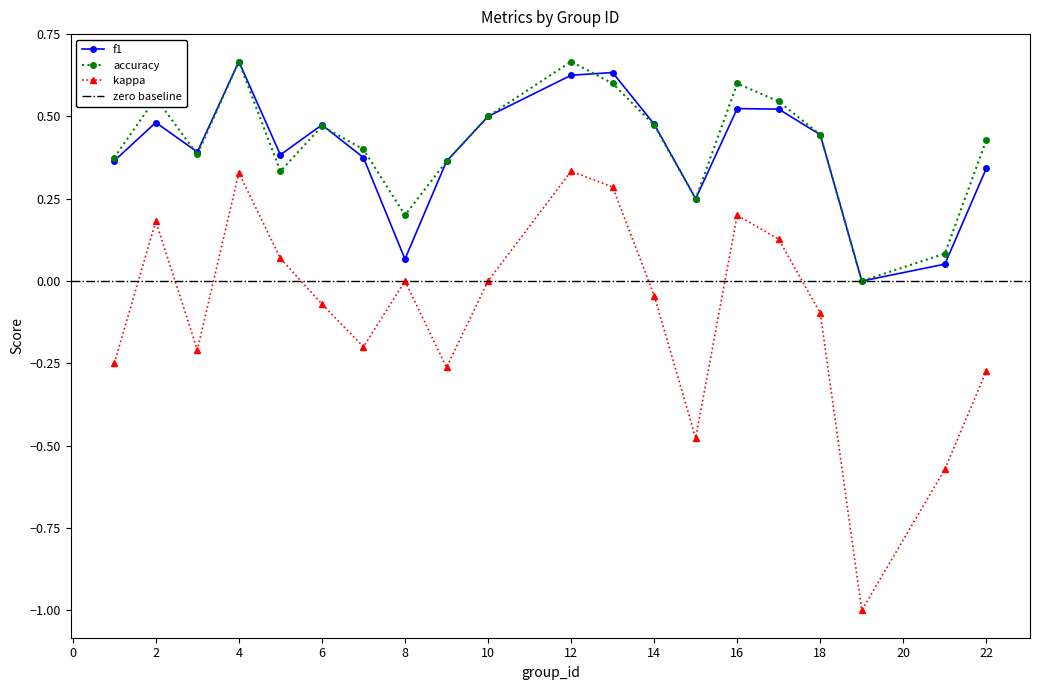

How many lines are shown in the chart?

3